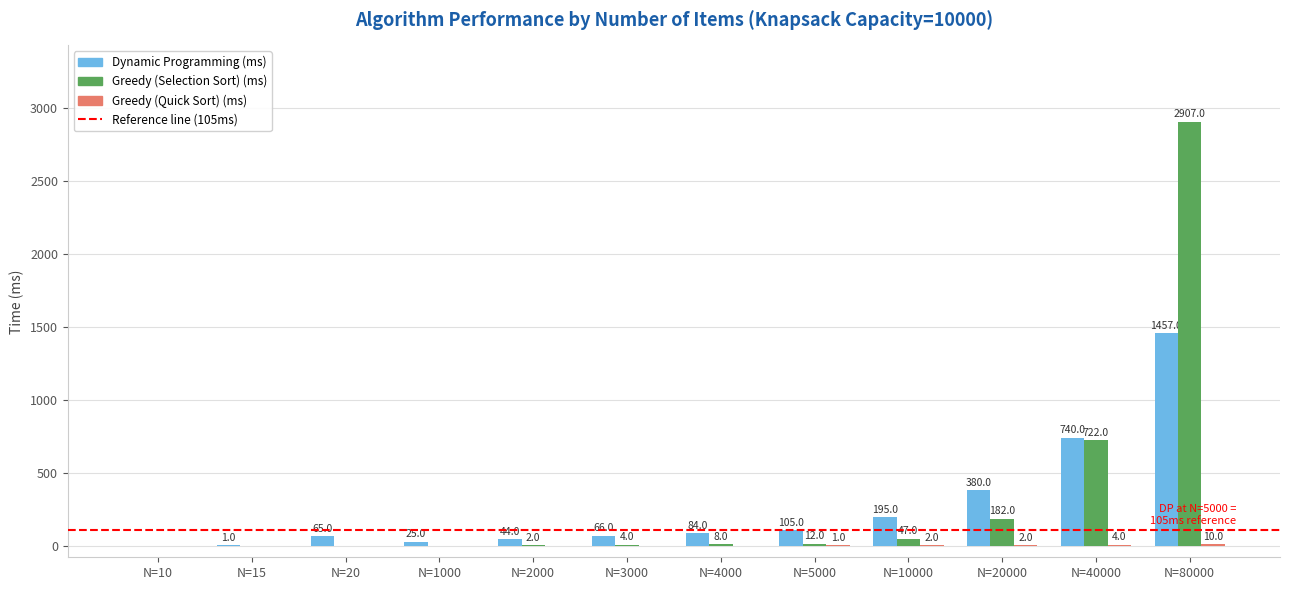

What is the maximum value for Greedy (Selection Sort) (ms)?

2907